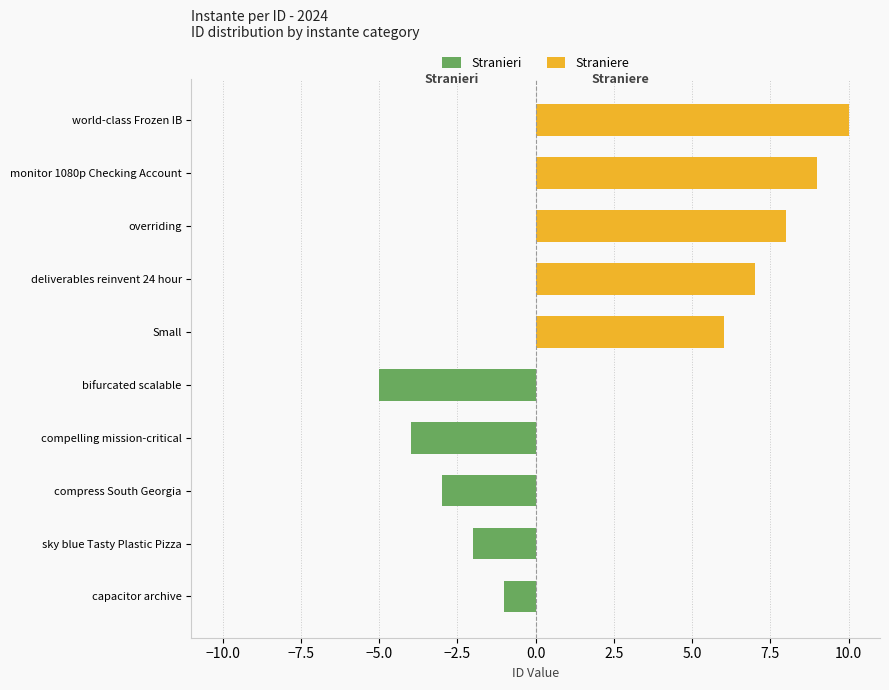

What position from the right is compelling mission-critical?

7